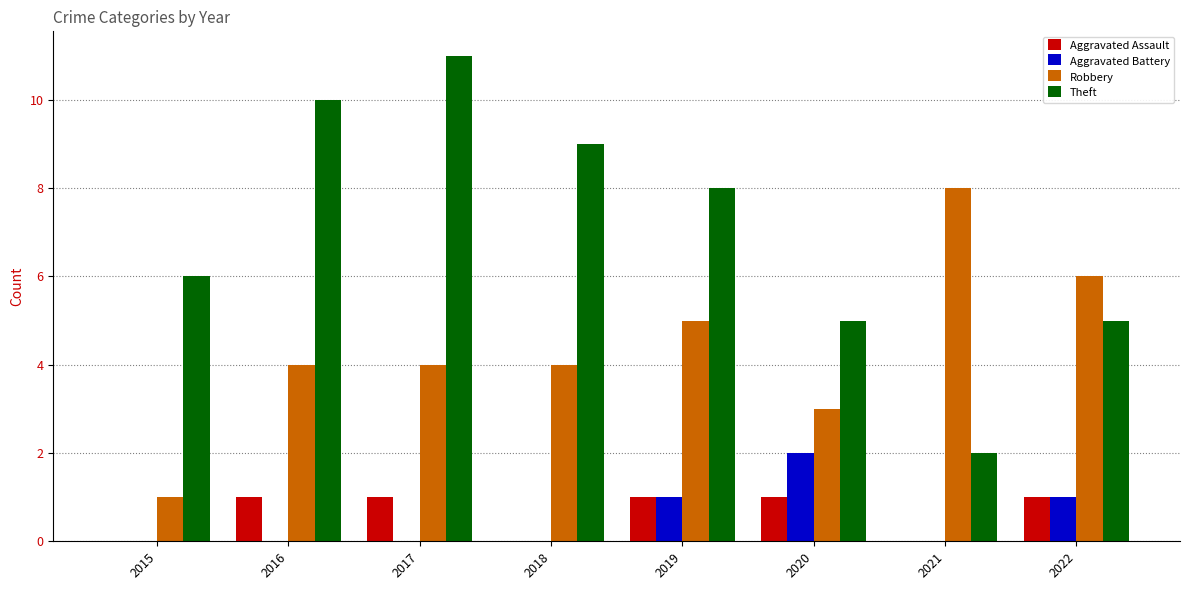

What is the approximate value of Aggravated Battery at 2020?

2